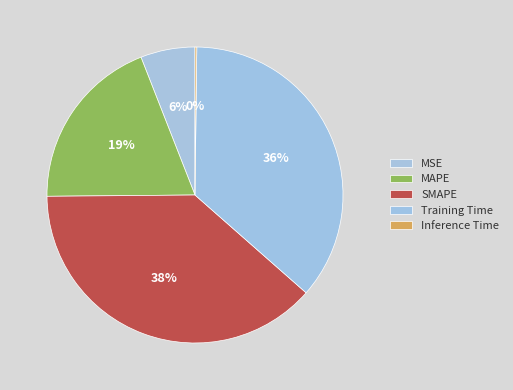

Is it true that SMAPE is 32% of the pie?

False